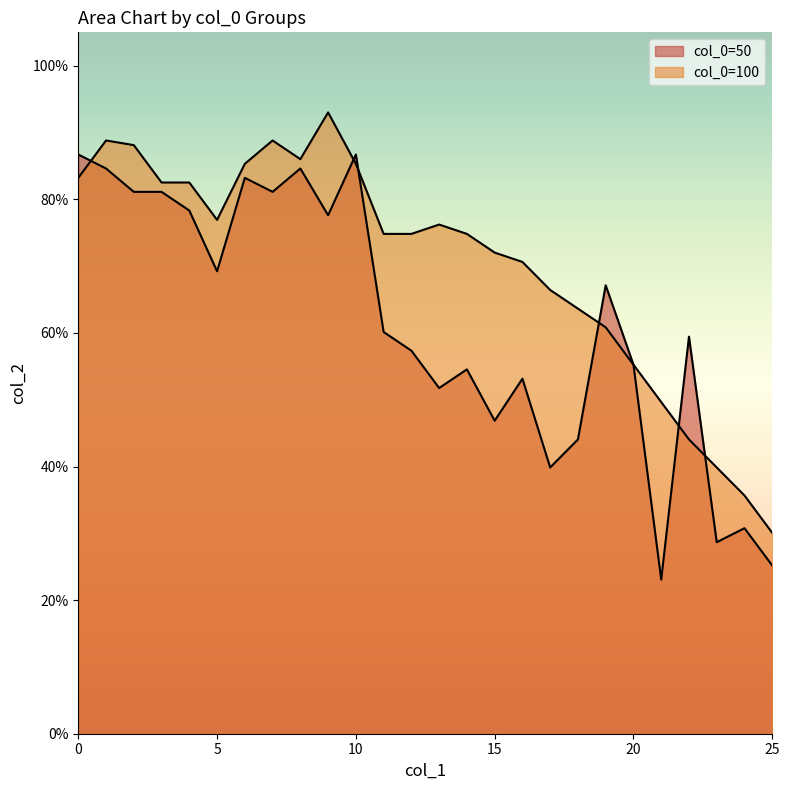

At which label is col_0=100 closest to 0?

25